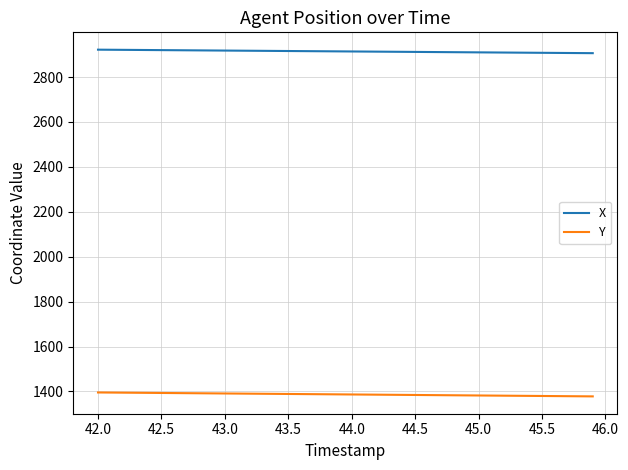

What is the greatest value displayed?

2922.1